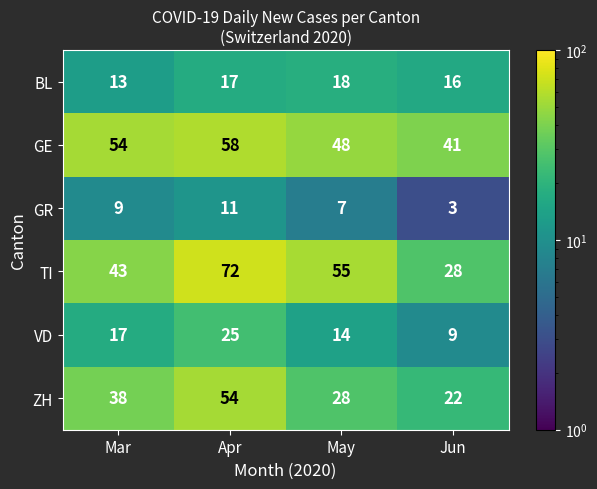

What is the difference between the highest and lowest values at Apr?

61